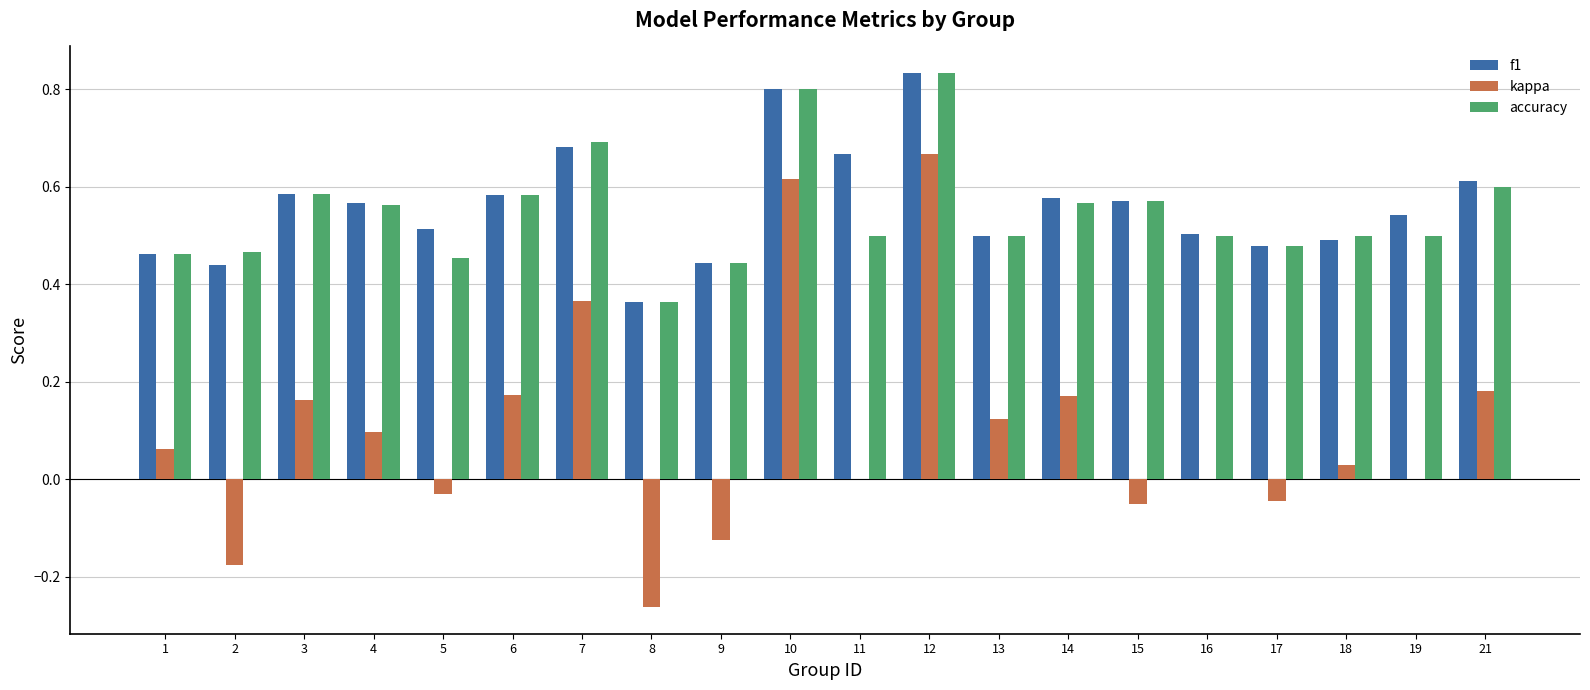

Which category has the highest value across all series?

12